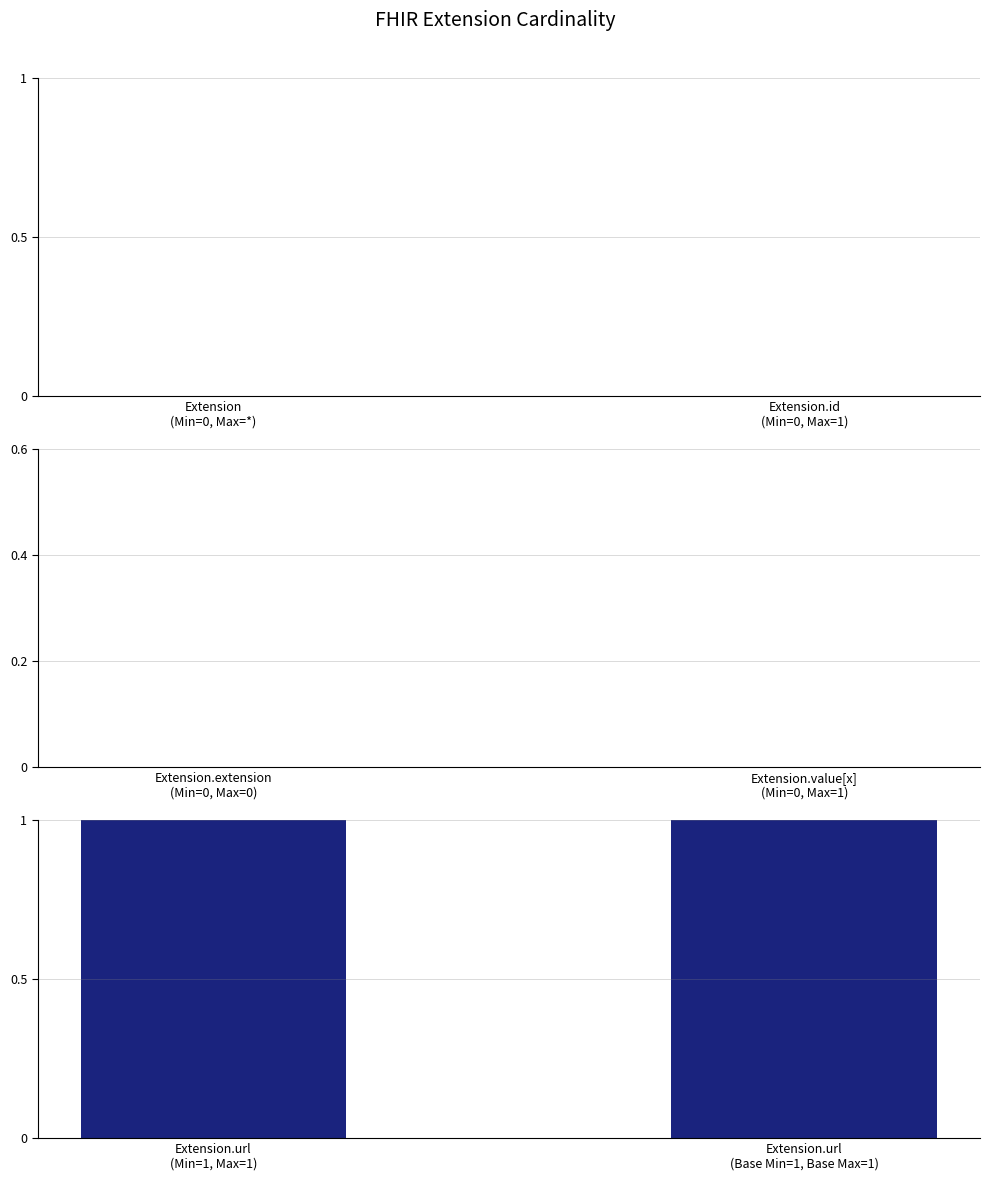

Reading left to right, extract all data points from this chart.

Min: Extension=0	Extension.id=0	Extension.extension=0	Extension.url=1	Extension.value[x]=0
Base Min: Extension=0	Extension.id=0	Extension.extension=0	Extension.url=1	Extension.value[x]=0